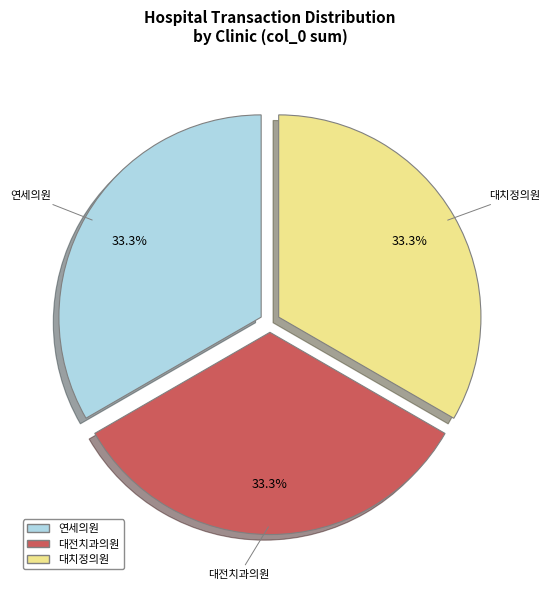

Approximately how many times larger is the value at 연세의원 compared to 대전치과의원?

1.0